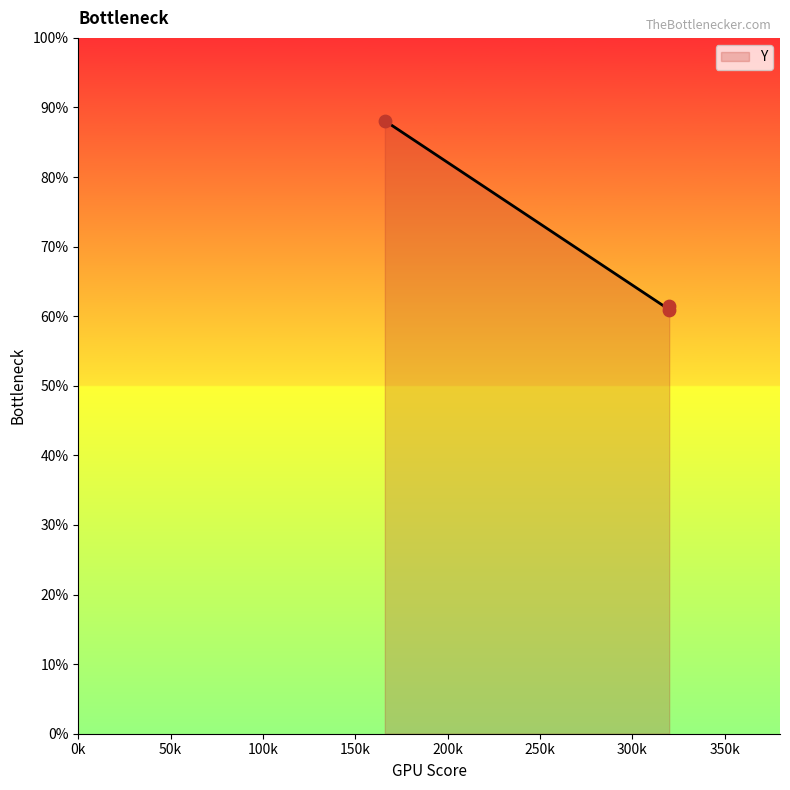

What is the ratio of the value at 320 to the value at 320?

1.0